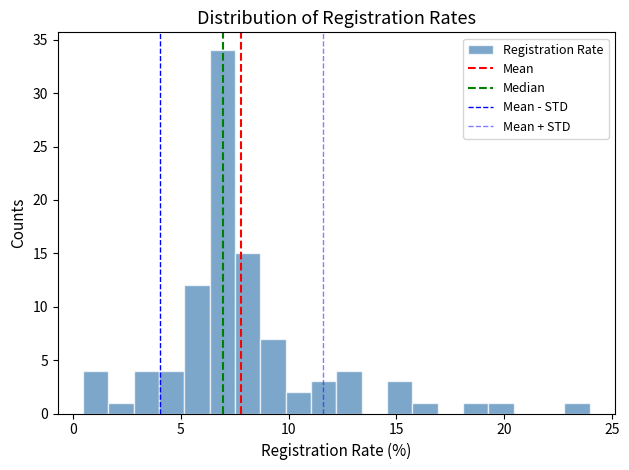

Read against the x-axis, roughly where is the centre of the tallest bar?

7.0